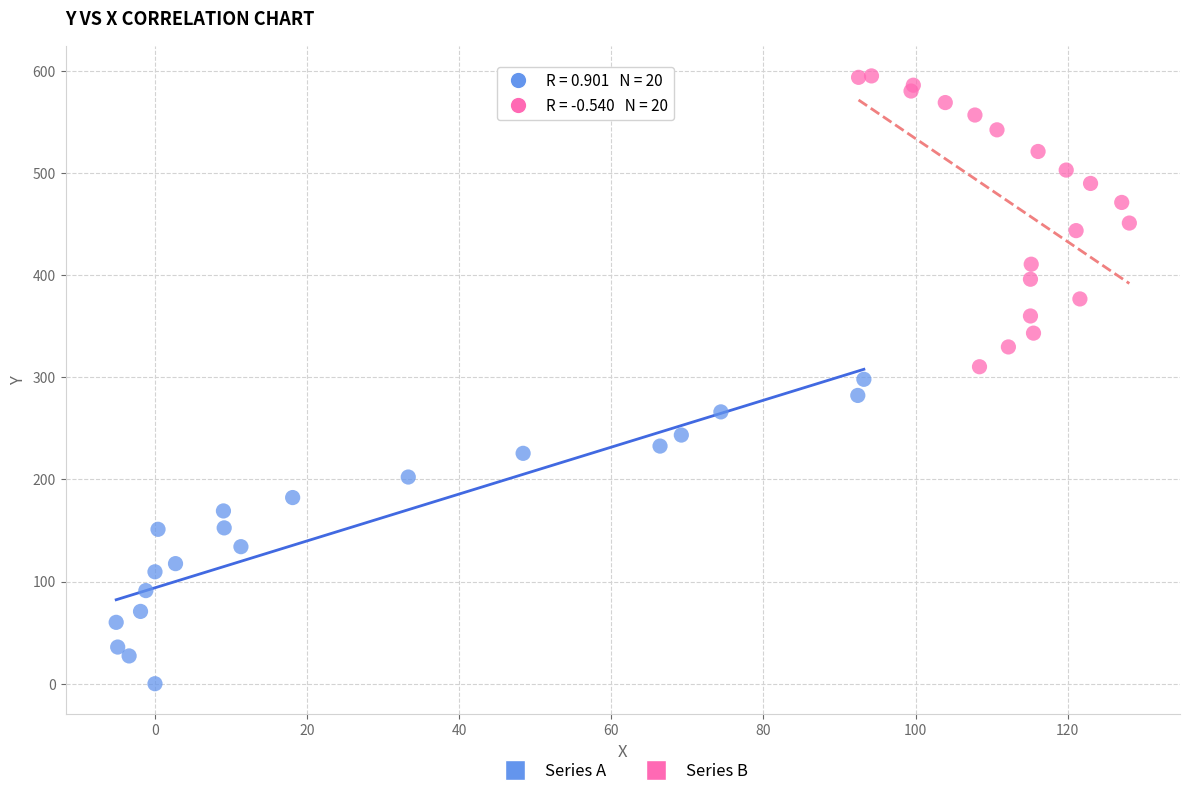

Which series reaches the minimum Y coordinate?

Series A